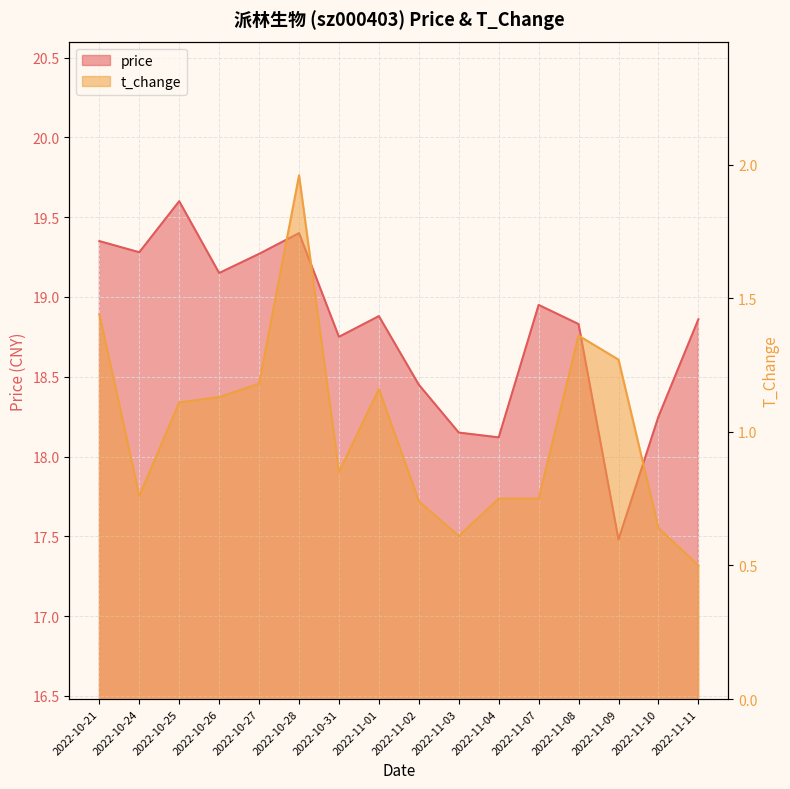

True or false: price and t_change cross at least once.

False